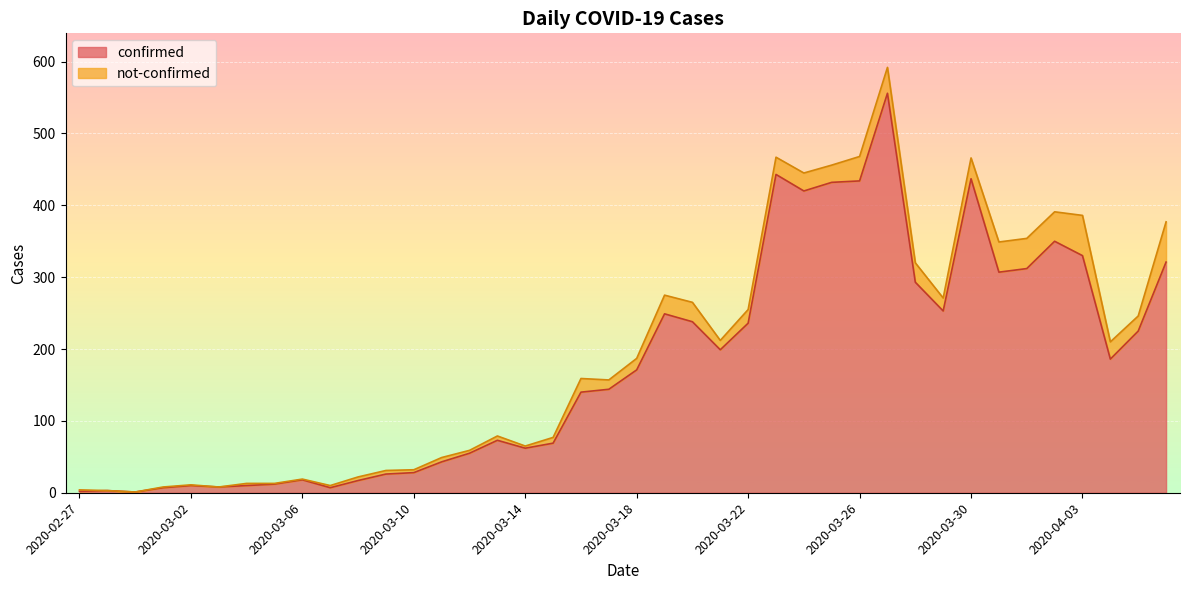

Which category has the highest value across all series?

2020-03-27